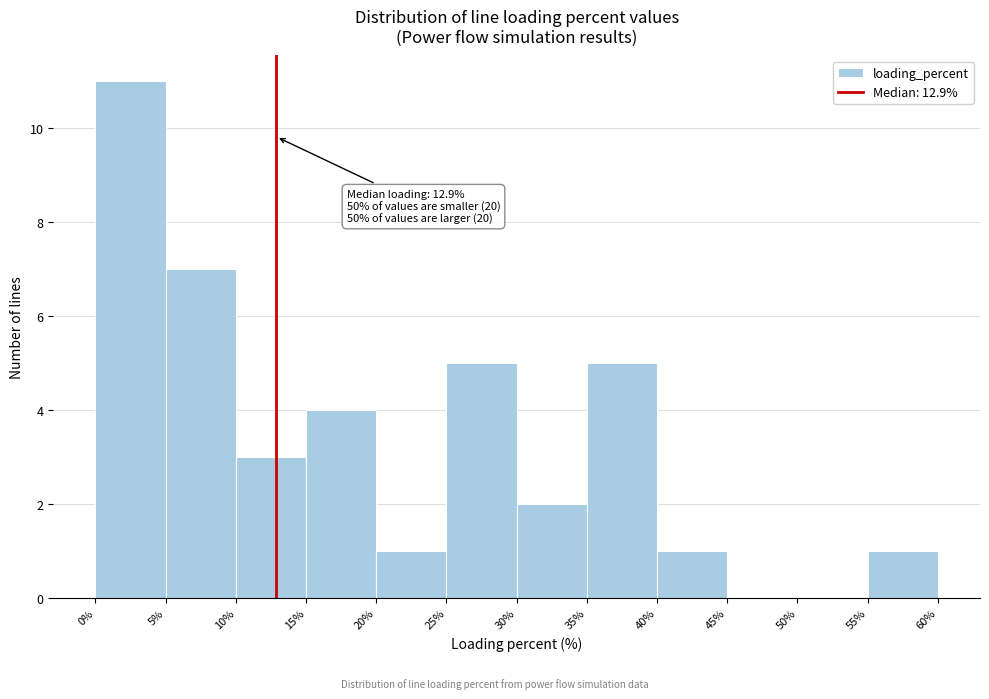

Which range on the x-axis has the tallest bar?

0% to 5%